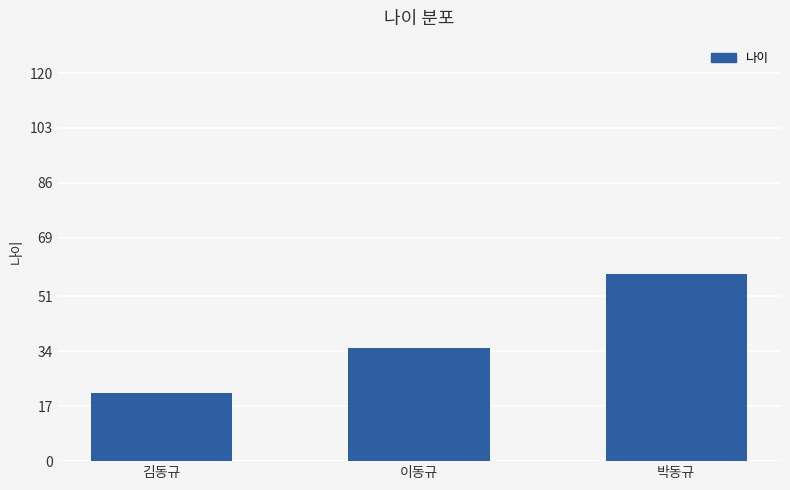

Where is the data nearest to the value 39?

이동규